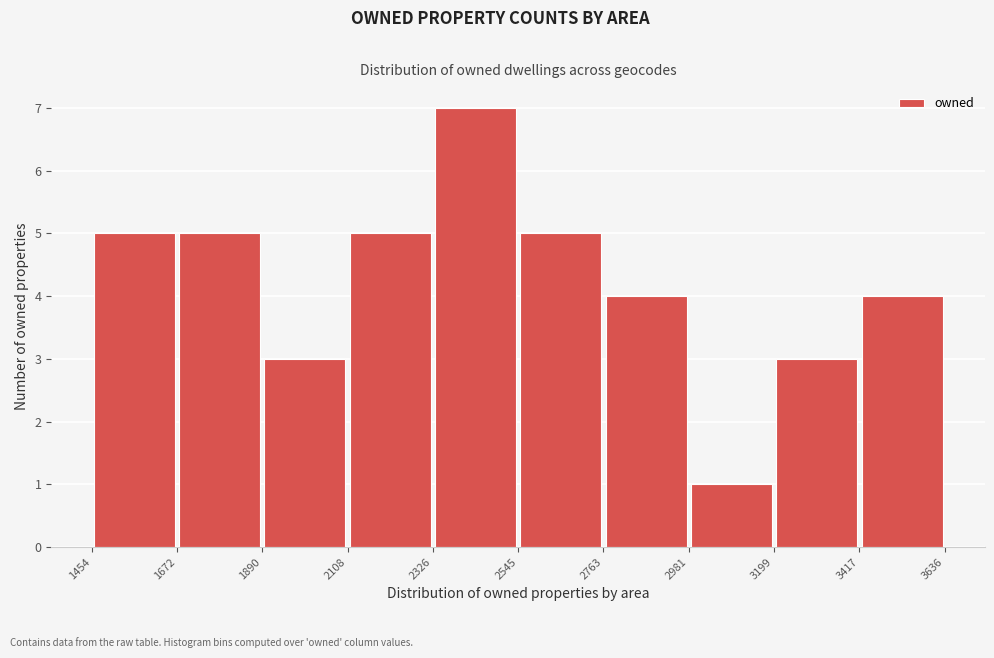

Reading left to right, list every bar in this chart as the range it spans on the x-axis followed by its height. The values are not printed on the chart, so give them approximately, as read against the axis.

1454 to 1672: 5
1672 to 1890: 5
1890 to 2108: 3
2108 to 2326: 5
2326 to 2545: 7
2545 to 2763: 5
2763 to 2981: 4
2981 to 3199: 1
3199 to 3417: 3
3417 to 3636: 4